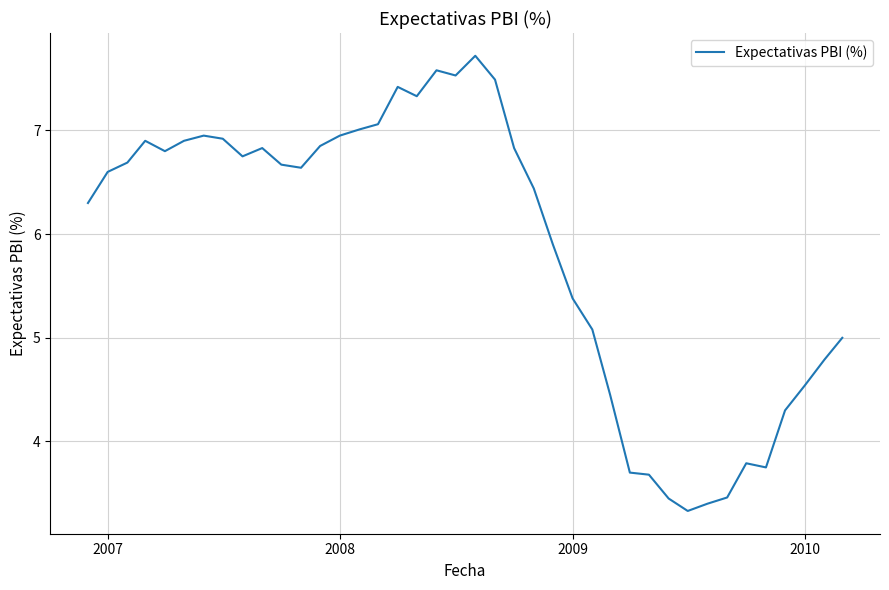

What is the difference between the maximum and minimum values?

4.4